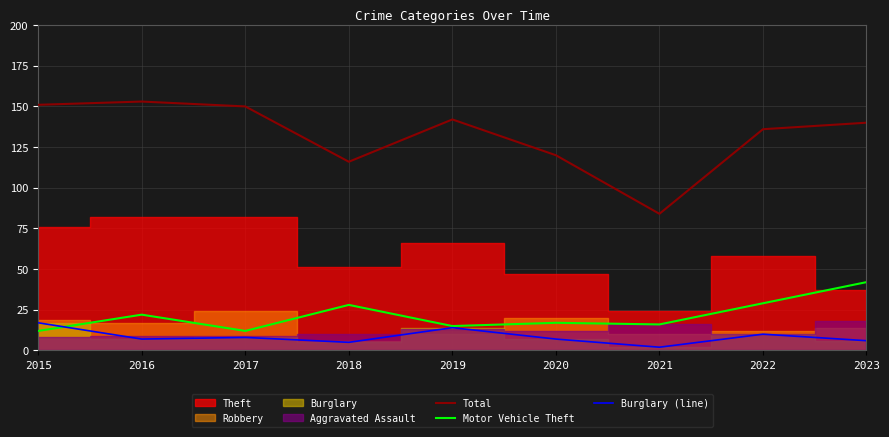

What is the spread (max minus min) of values at 2019?

128